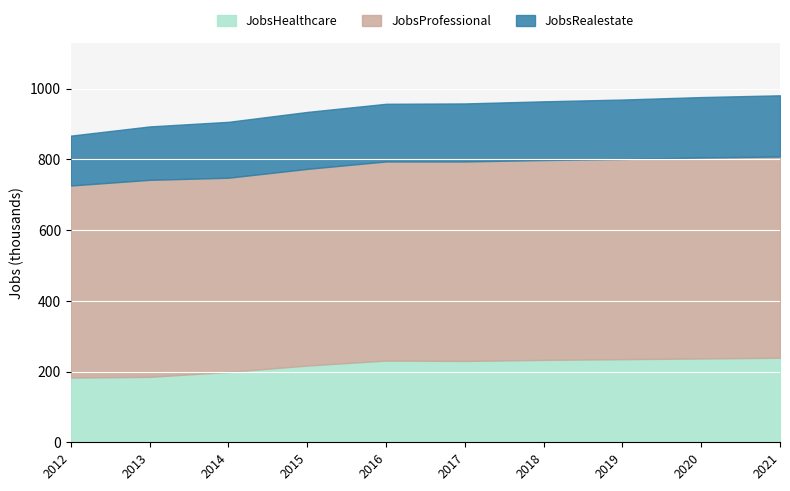

Rank the series by their maximum value, from lowest to highest.

JobsRealestate, JobsHealthcare, JobsProfessional